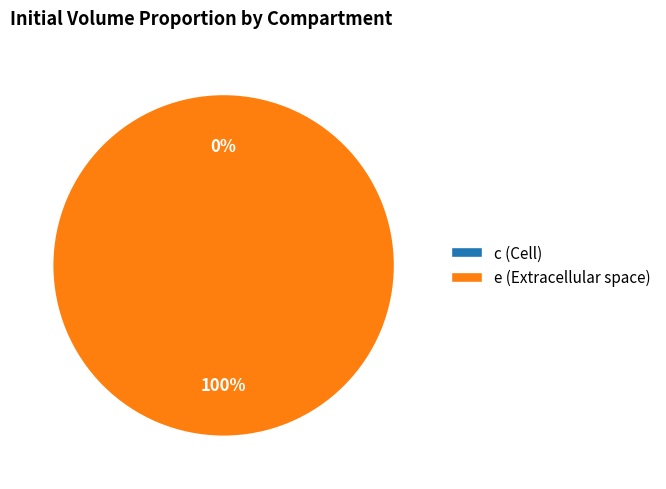

To the nearest percent, what is the difference between the largest and smallest slice percentages?

100%